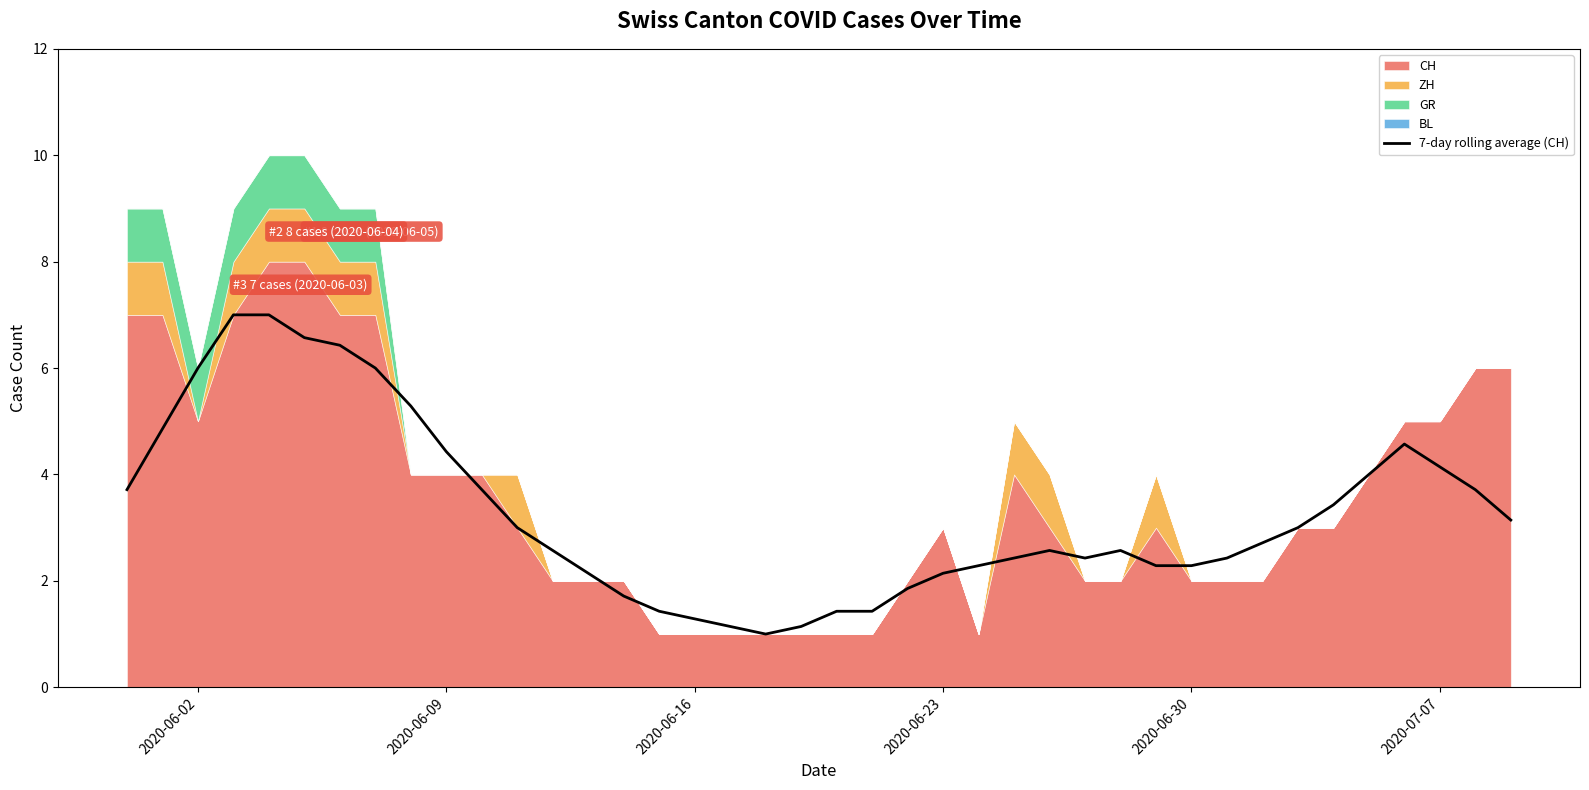

Is it true that 7-day rolling average (CH) equals 2.1 at 2020-06-23?

True